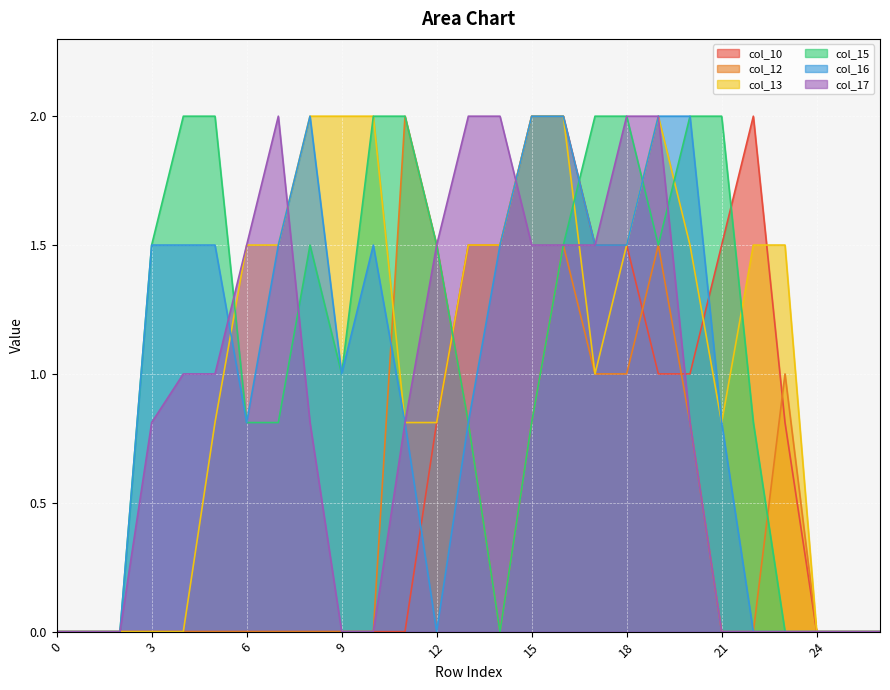

The value of col_17 at 1 is 1.0. True or false?

False